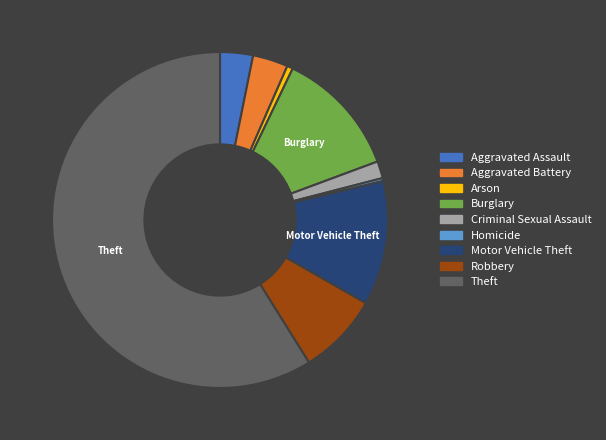

True or false: Arson accounts for 1% of the total.

True